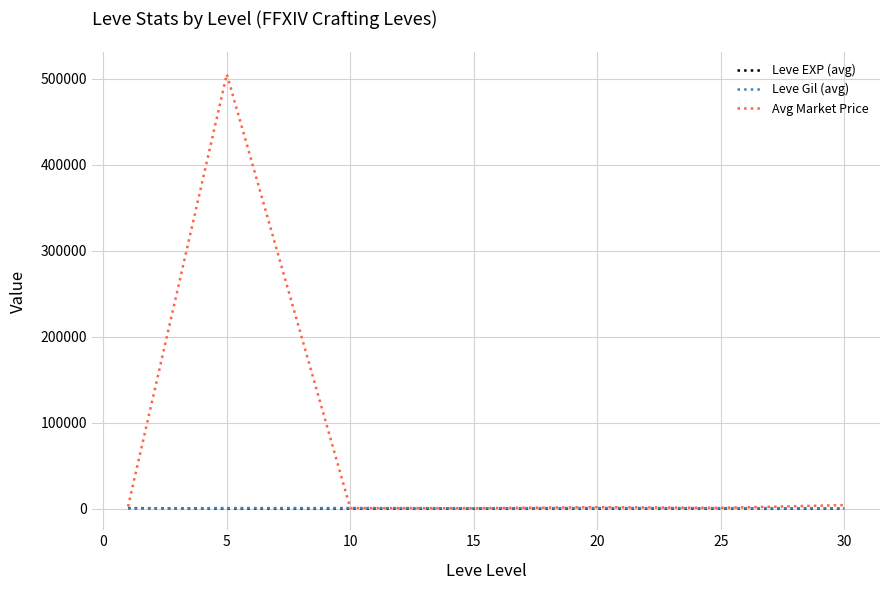

Which series has the largest range (max minus min)?

Avg Market Price